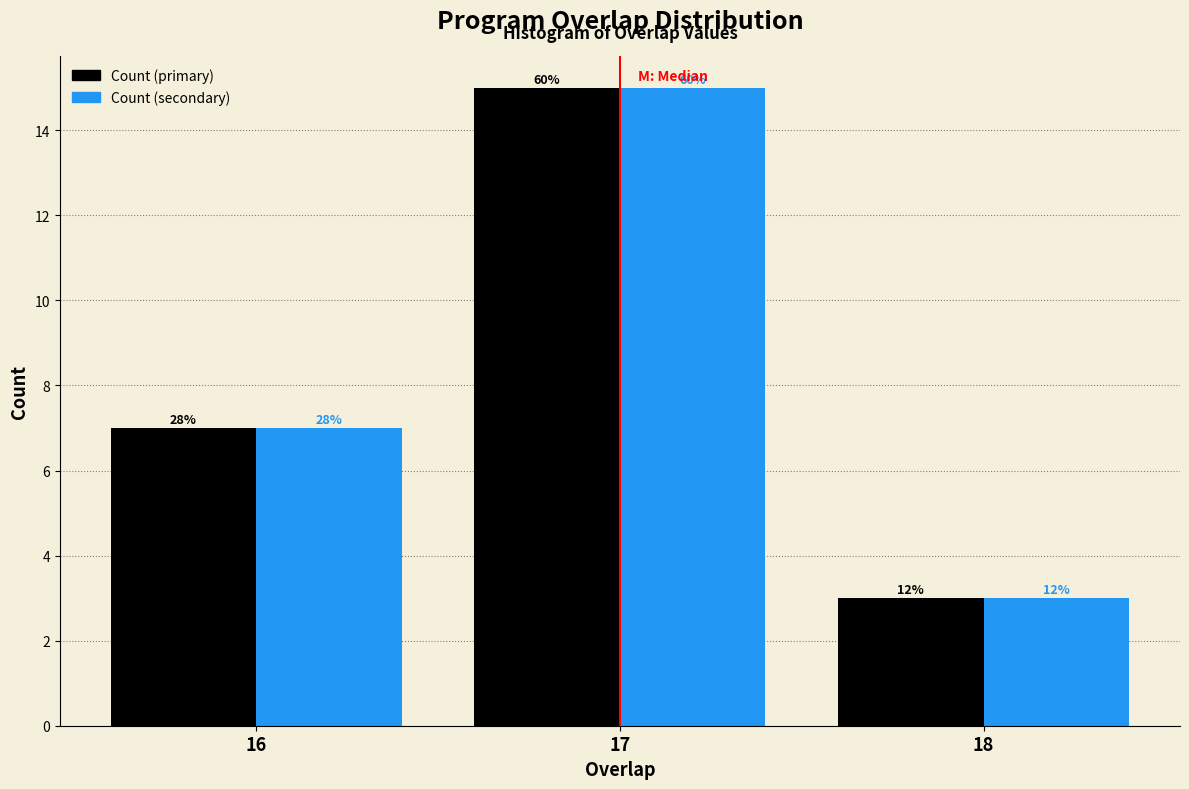

What are all the series names shown in the legend?

Count (primary), Count (secondary)